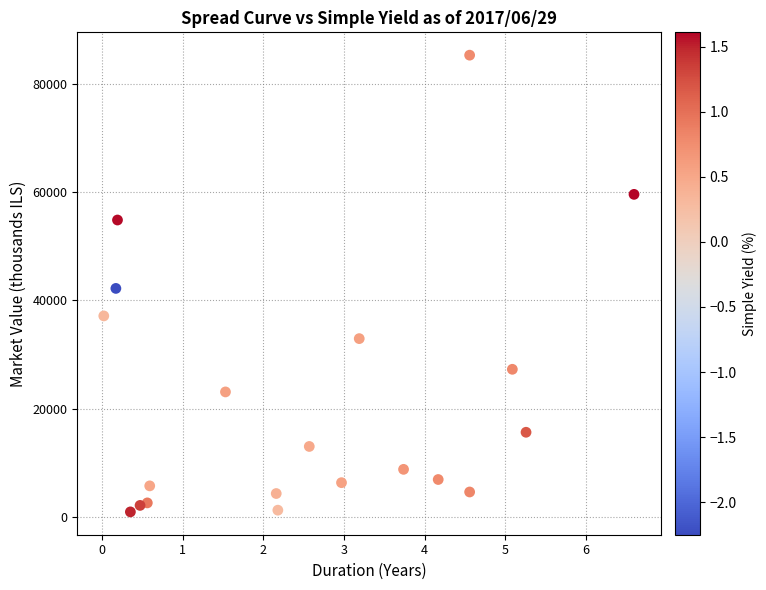

What is the range of Y values (max minus min)?

84502.5